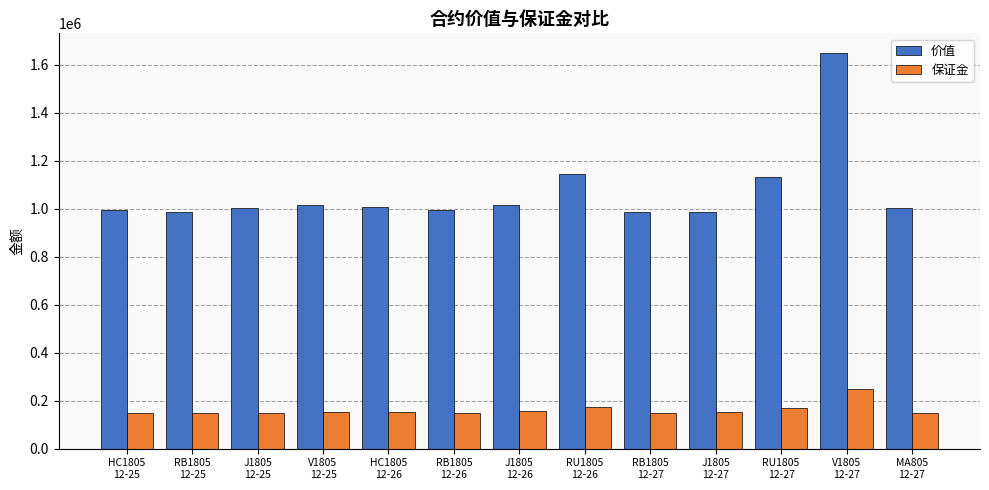

Between RB1805
12-27 and RU1805
12-27, which series saw the biggest shift?

价值